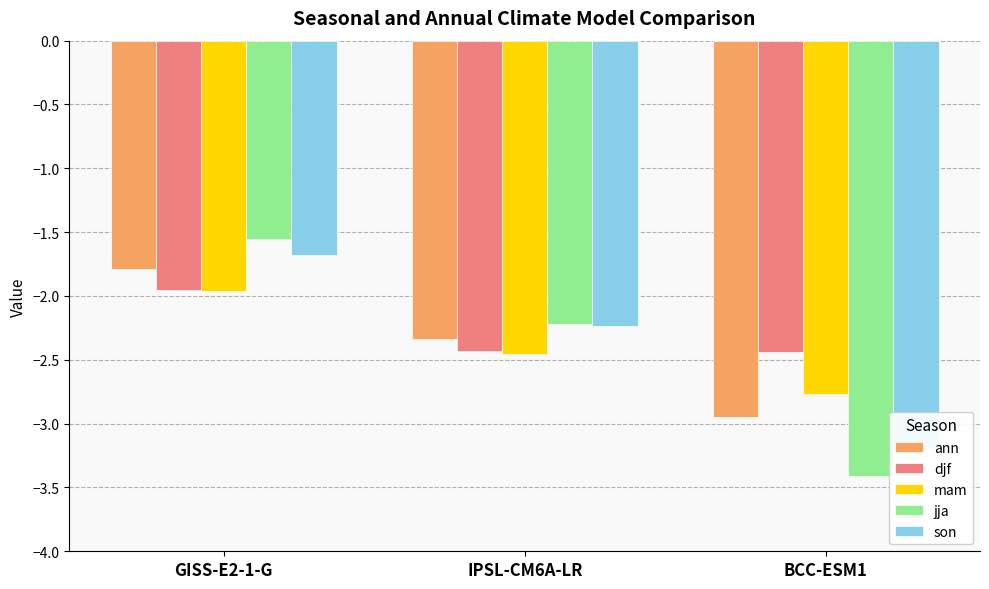

Is it true that son equals -3.2 at BCC-ESM1?

True